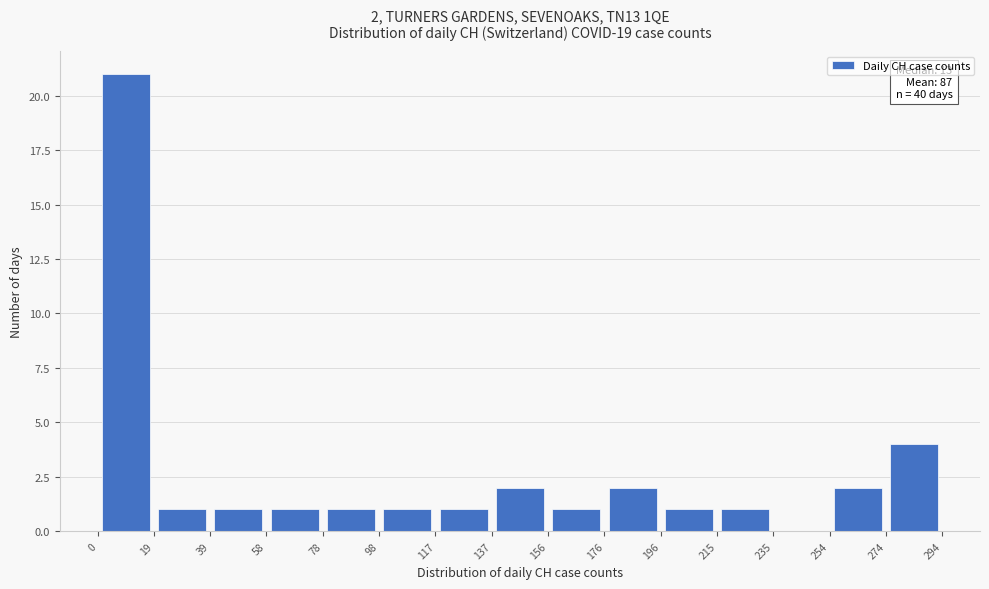

Over which range of the x-axis is the bar tallest?

0 to 19